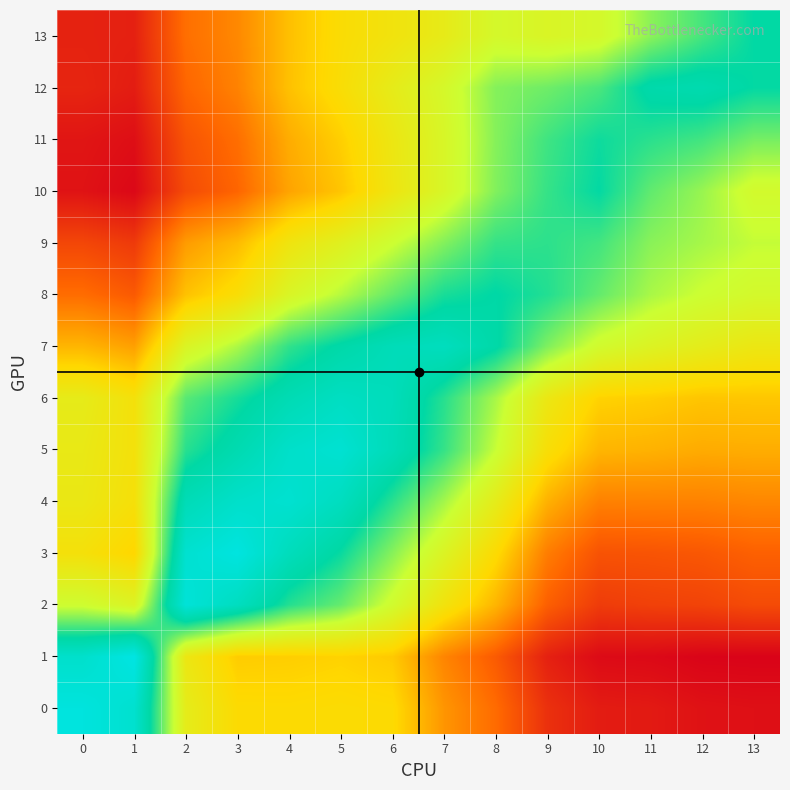

What is the smallest value displayed?

0.3